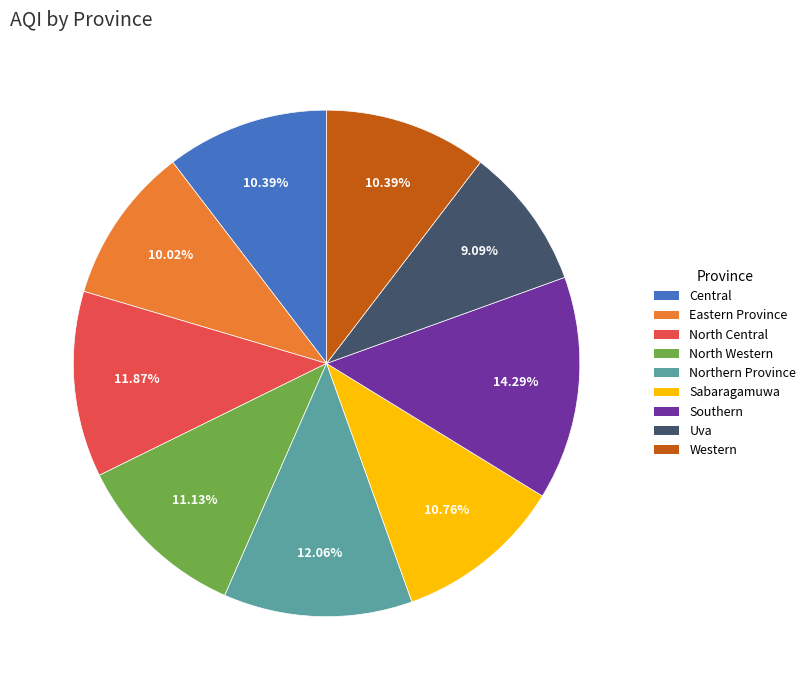

The Western slice represents 1% of the pie. True or false?

False